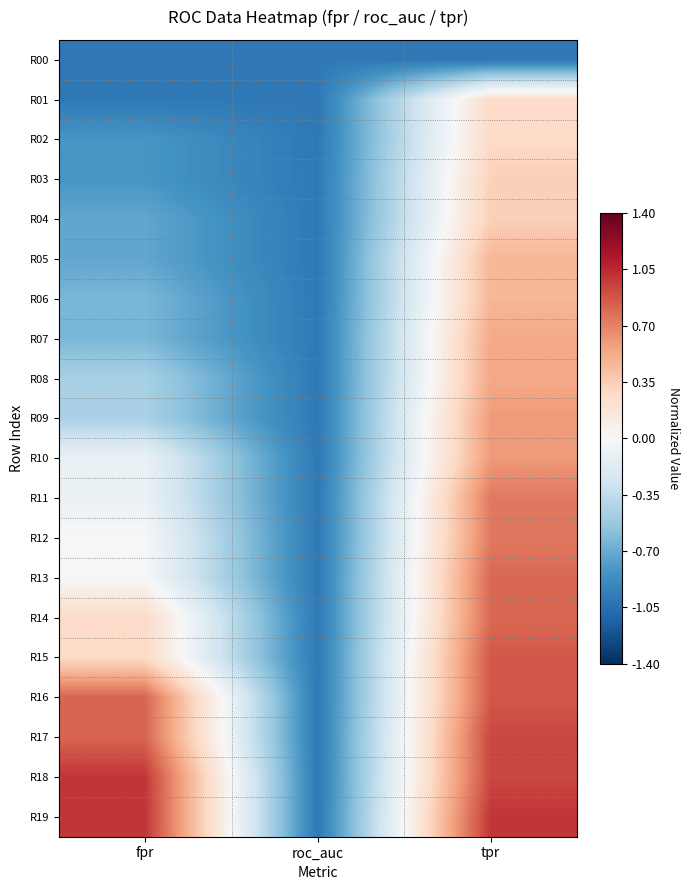

What is the smallest value displayed?

-1.0